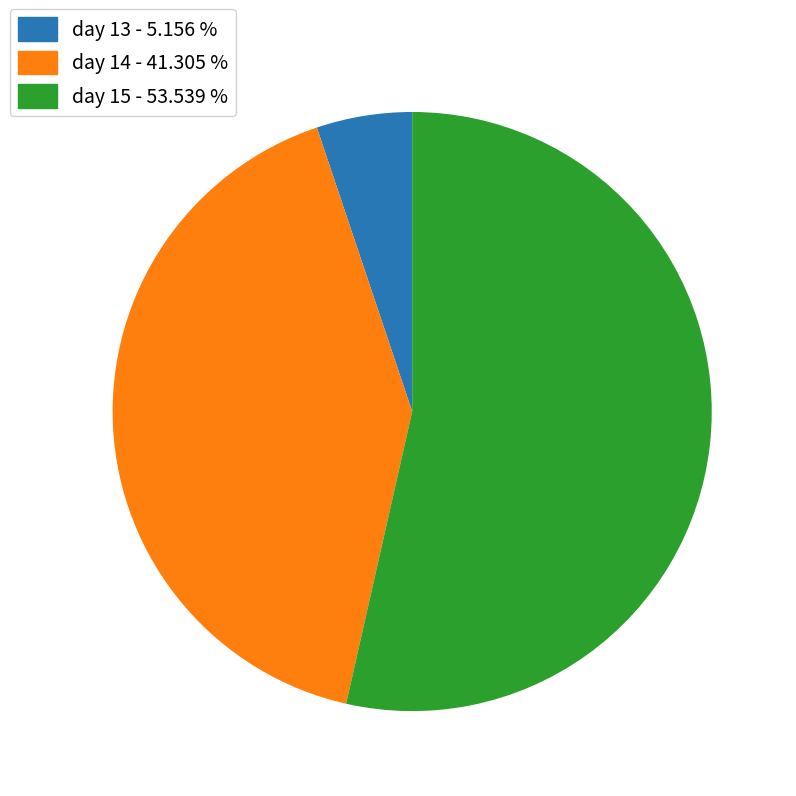

How many segments does this pie chart have?

3